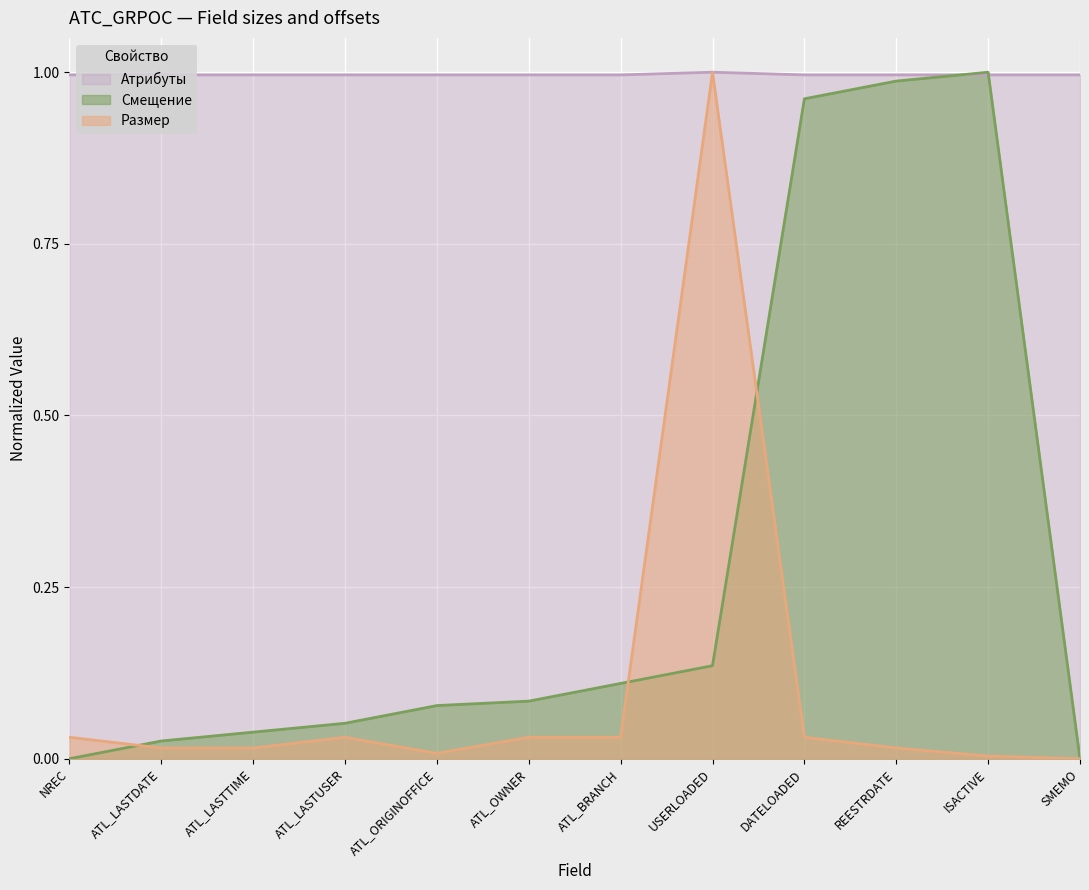

True or false: Размер and Смещение intersect in this chart.

True